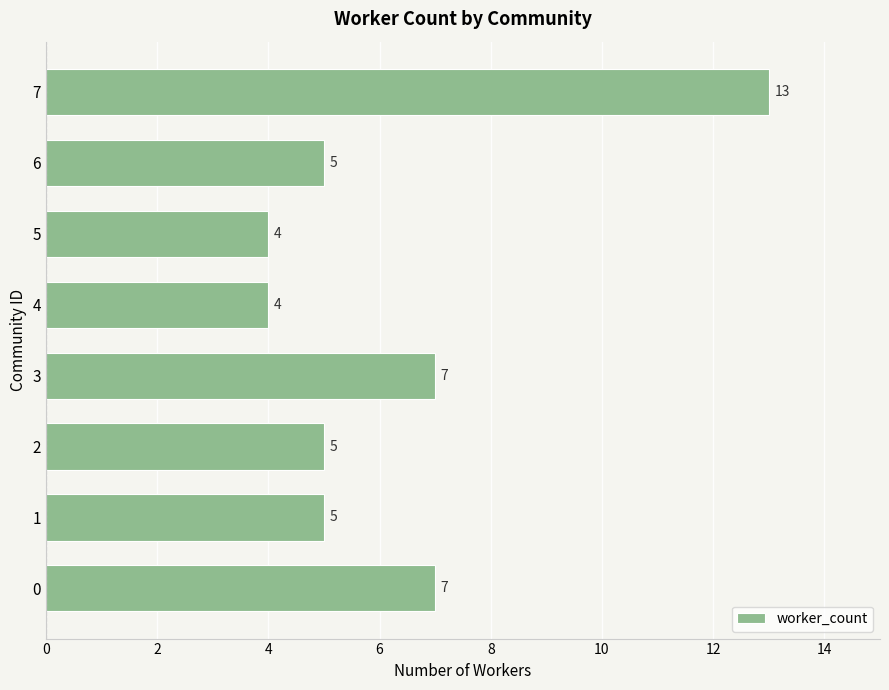

Reading bottom to top, transcribe all the data shown in this chart.

0=7	1=5	2=5	3=7	4=4	5=4	6=5	7=13